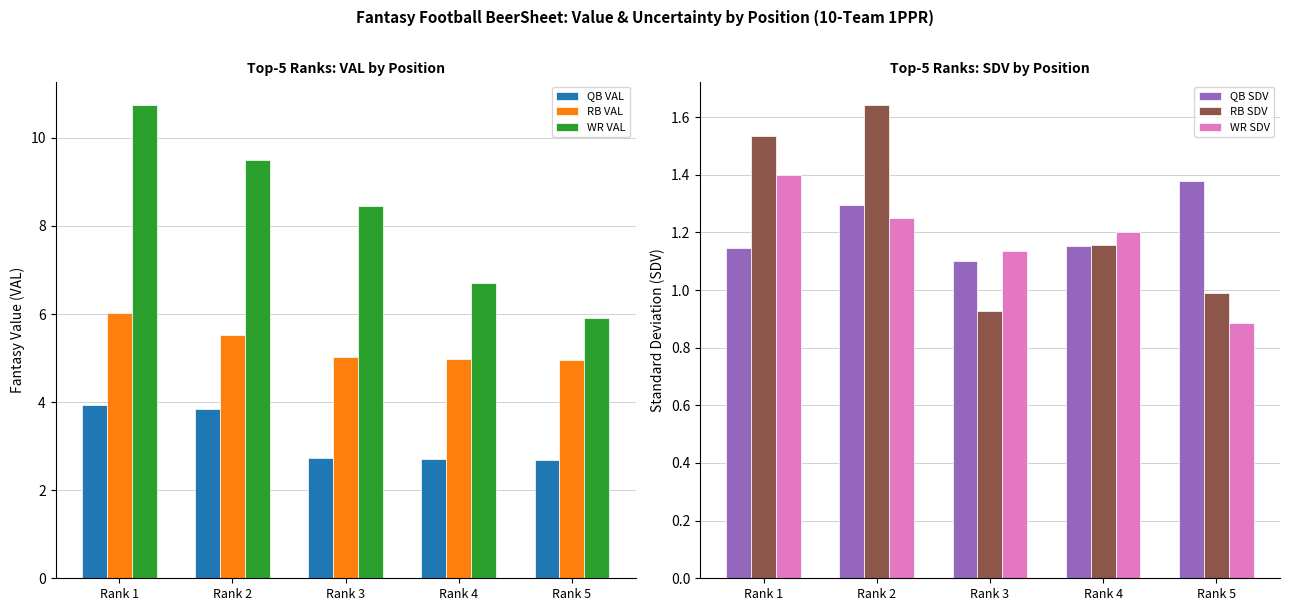

What is the average value of the QB VAL series?

3.2